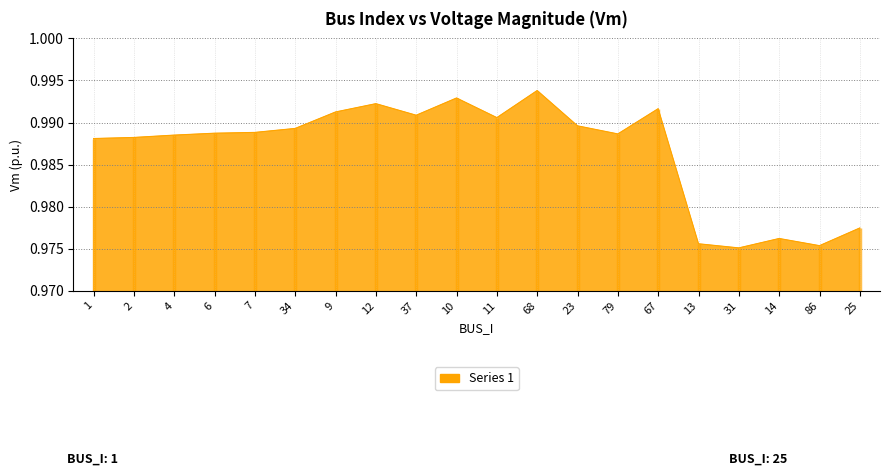

What position from the left is 7?

5